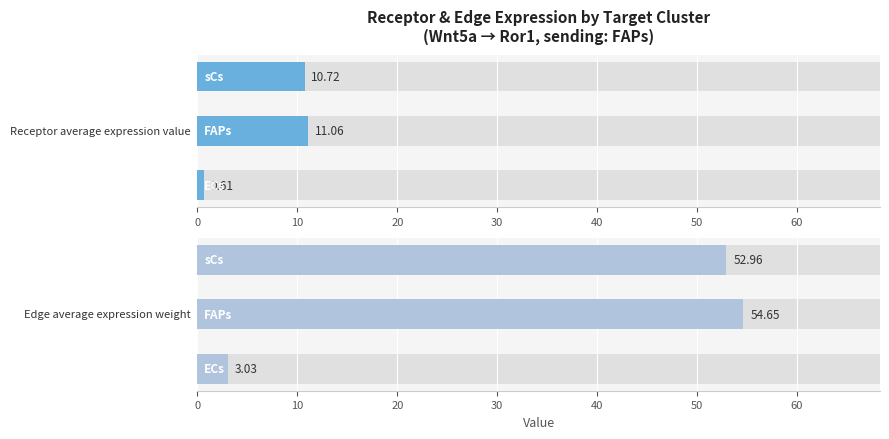

What is the value of the Receptor average expression value bar at the 1st from the left?

0.6